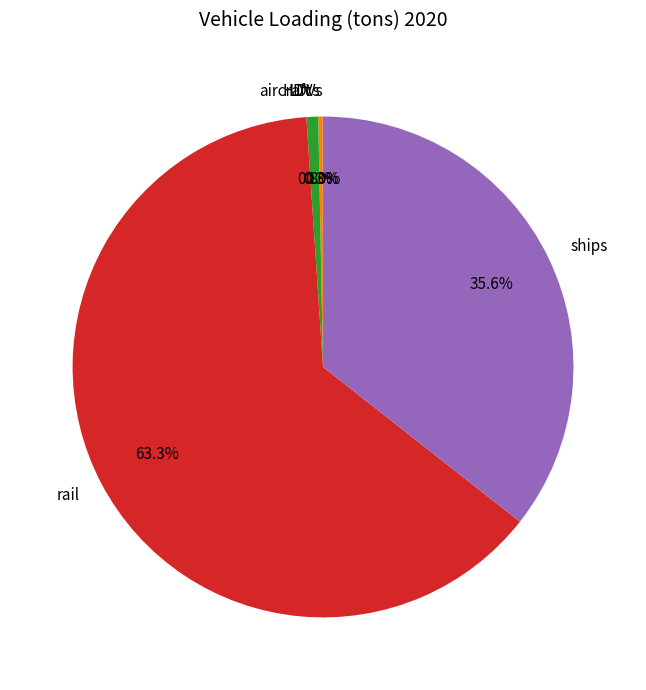

What is the largest slice in the pie chart?

rail